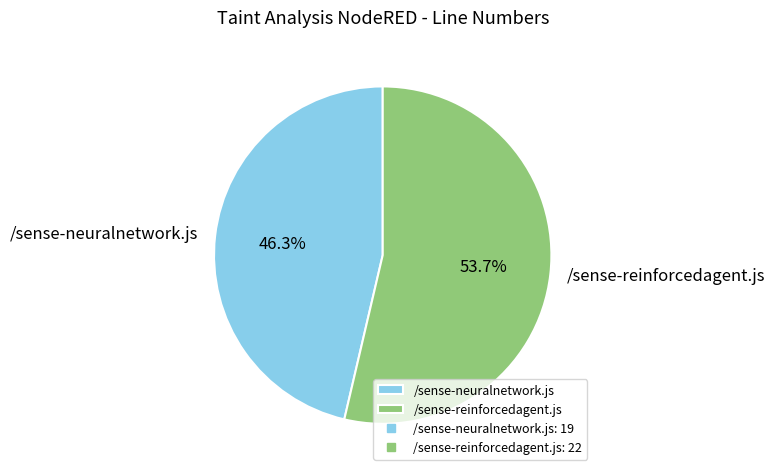

What is the largest slice in the pie chart?

/sense-reinforcedagent.js